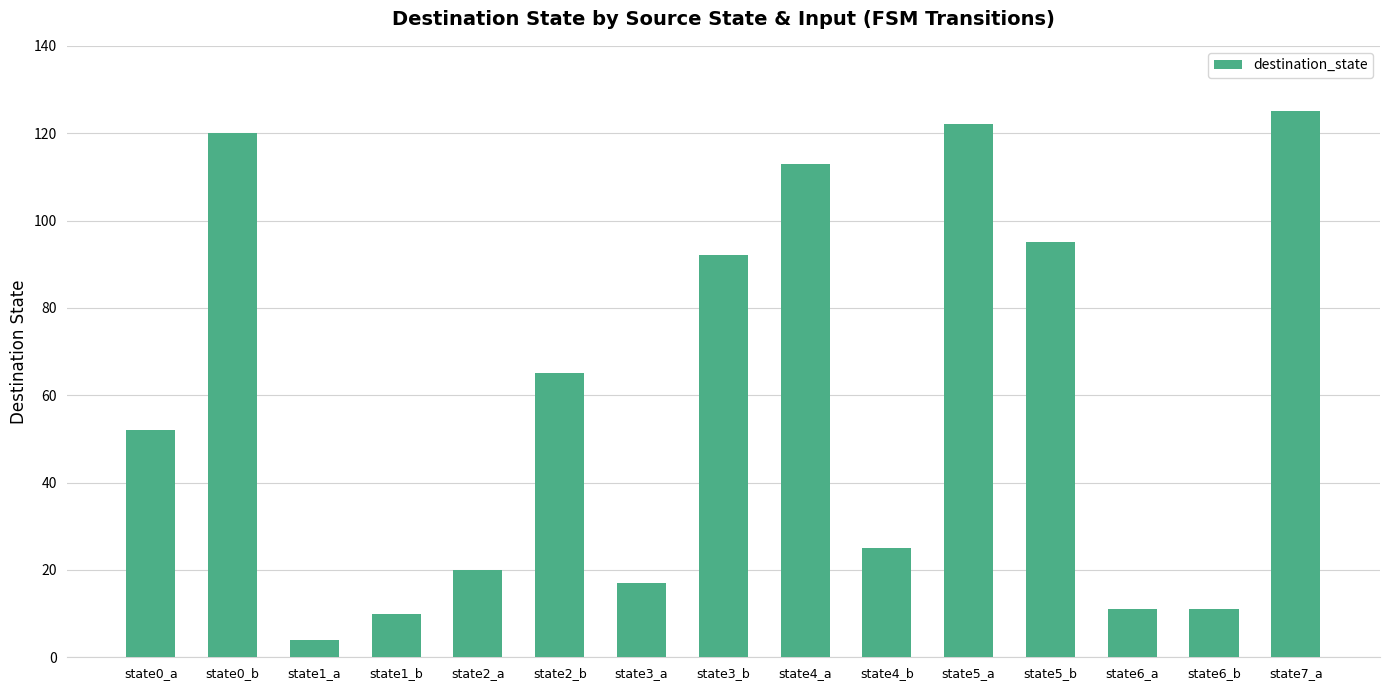

What is the difference between the second highest and second lowest values?

112